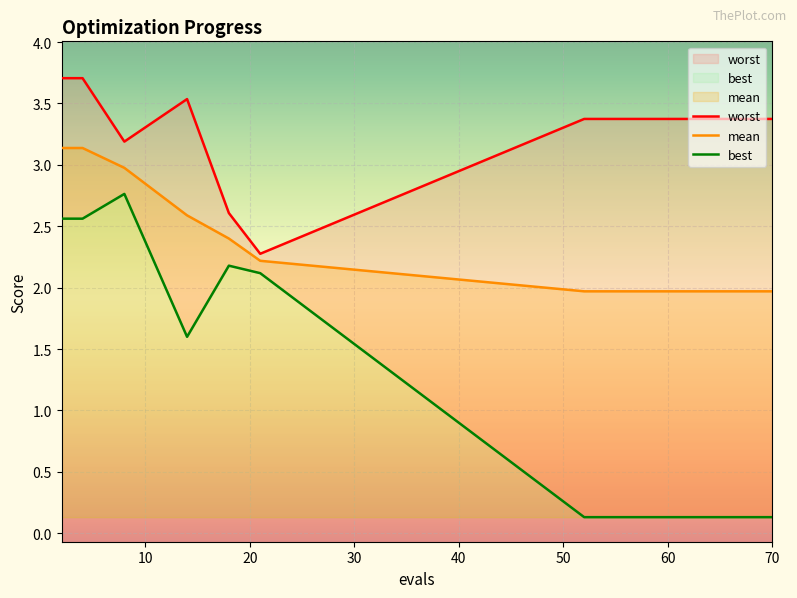

What is the maximum value for mean?

3.1